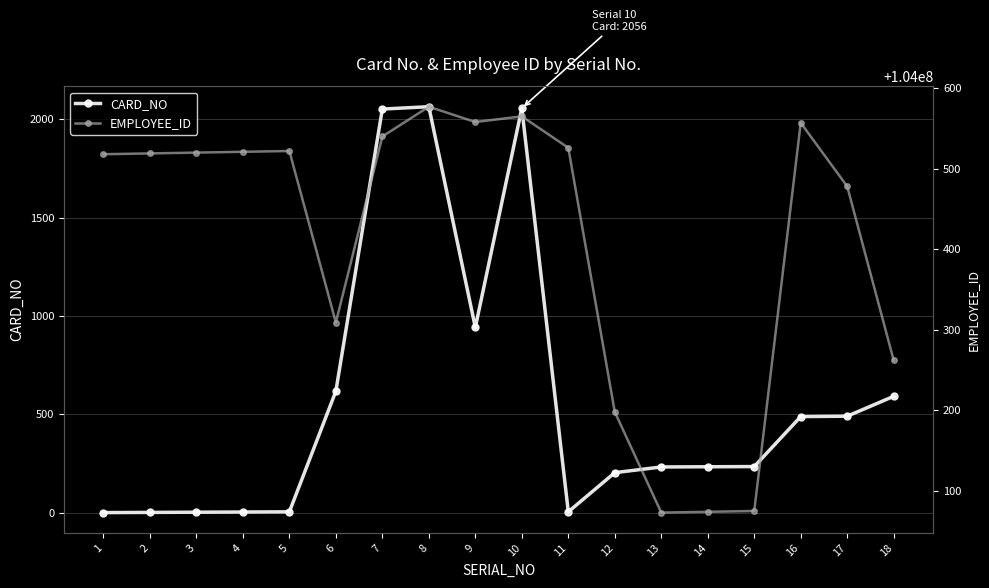

How many interior local valleys does the EMPLOYEE_ID series have?

3